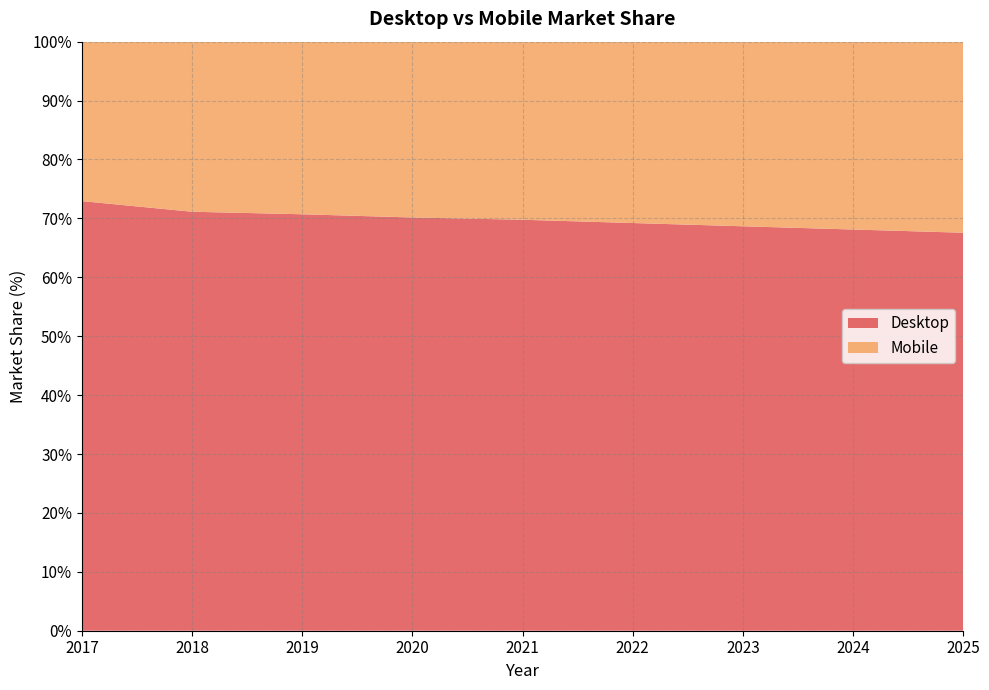

Reading left to right, transcribe all the data shown in this chart.

Desktop: 2017=72.9	2018=71.1	2019=70.7	2020=70.2	2021=69.8	2022=69.2	2023=68.7	2024=68.1	2025=67.6
Mobile: 2017=27.1	2018=28.9	2019=29.3	2020=29.8	2021=30.2	2022=30.8	2023=31.3	2024=31.9	2025=32.4